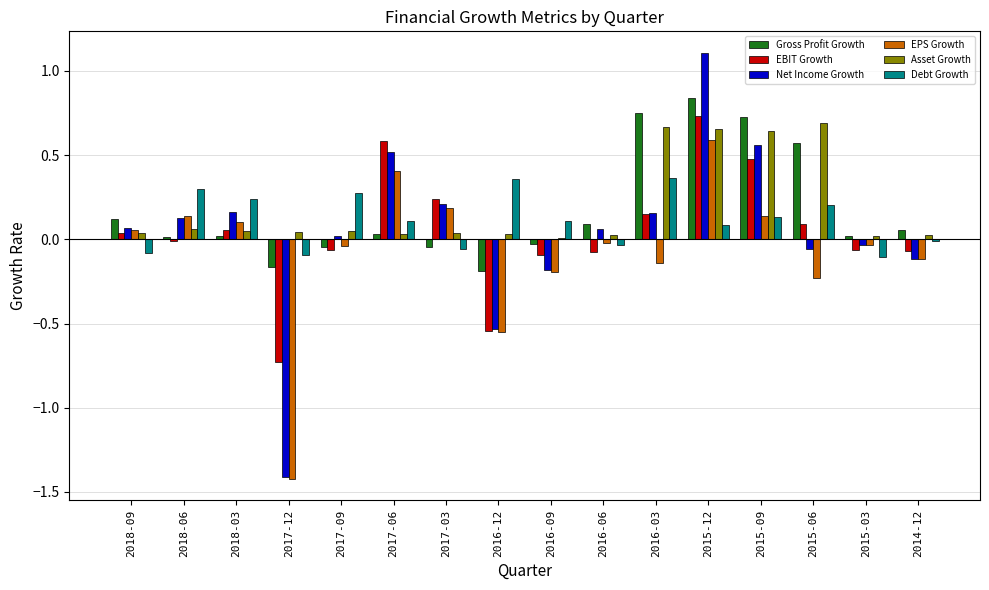

The Asset Growth series shows 0.0 at 2014-12. True or false?

True